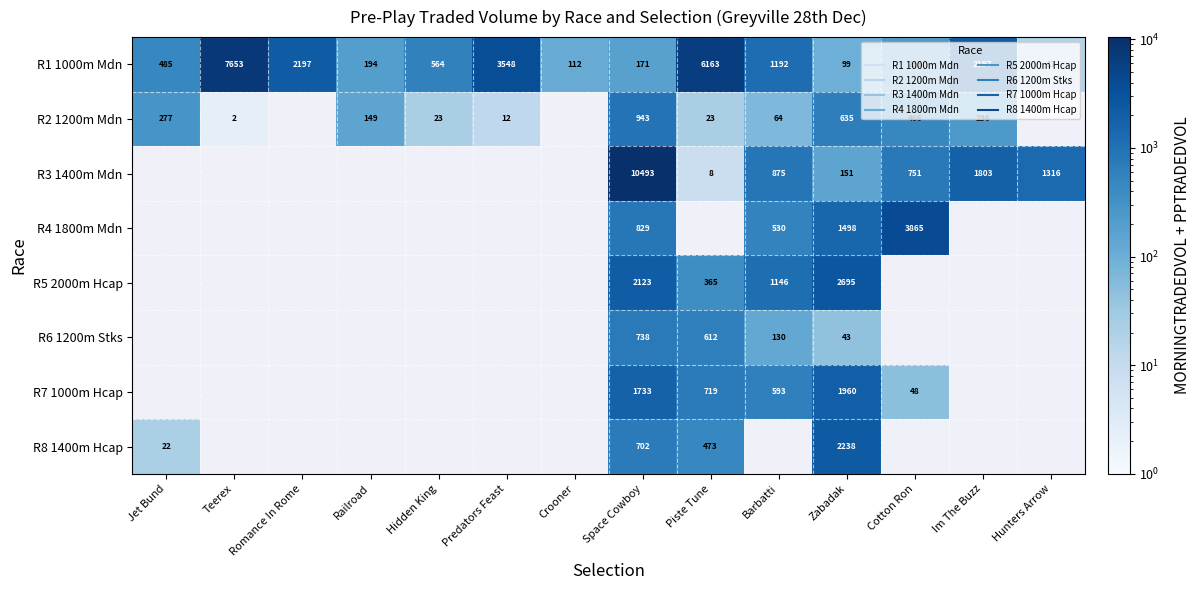

Which series changed the most between Romance In Rome and Im The Buzz?

R1 1000m Mdn